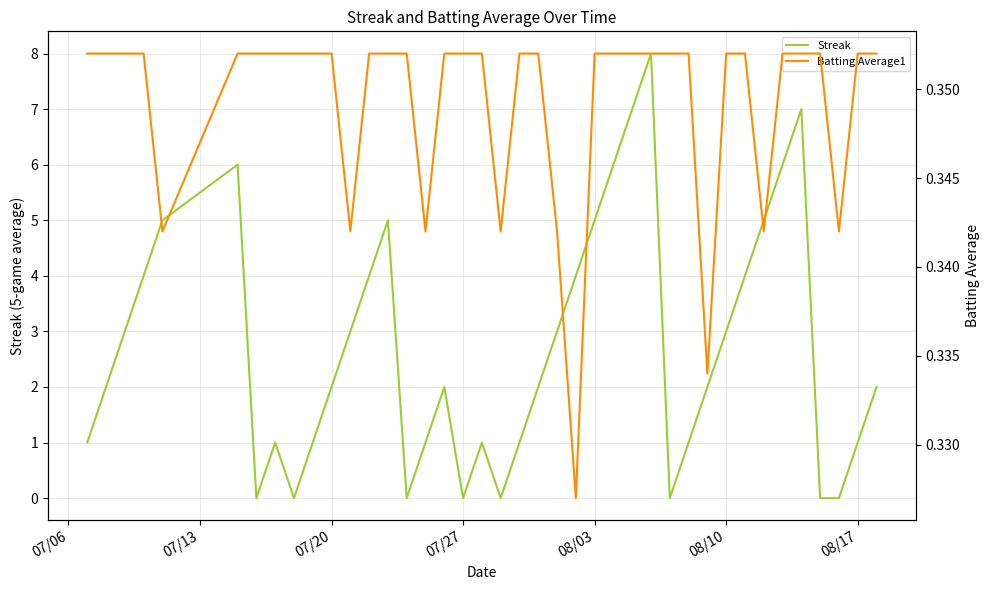

Which series has the largest total across all categories?

Streak